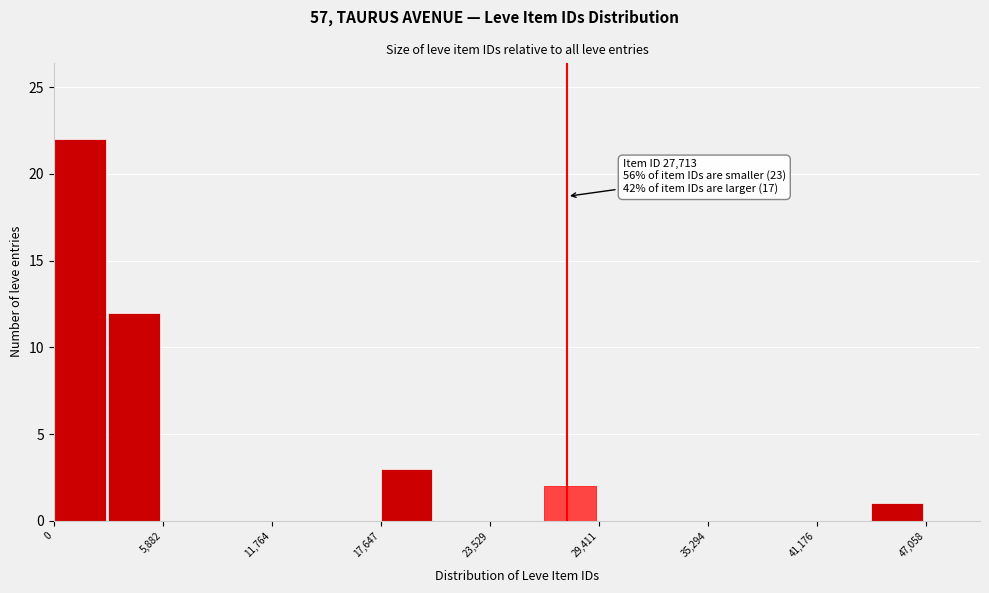

Read against the x-axis, roughly where is the centre of the tallest bar?

1000